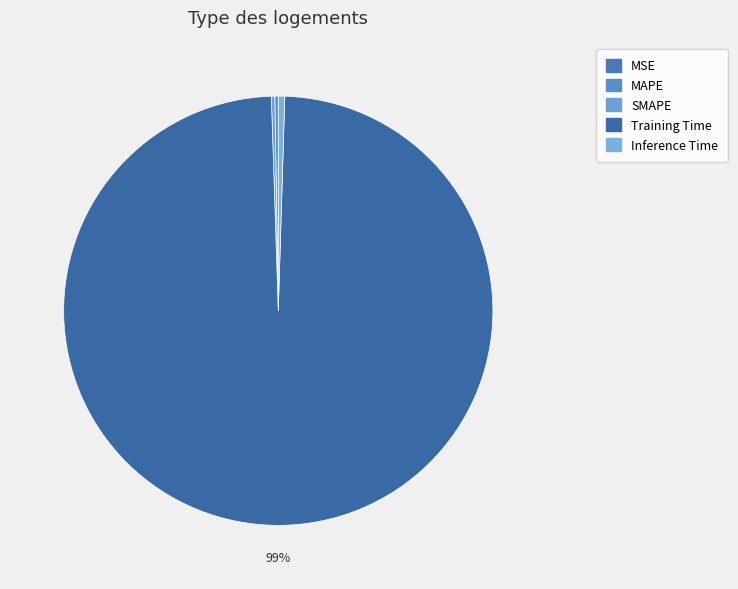

To the nearest percent, what is the combined percentage of Inference Time and MAPE?

1%